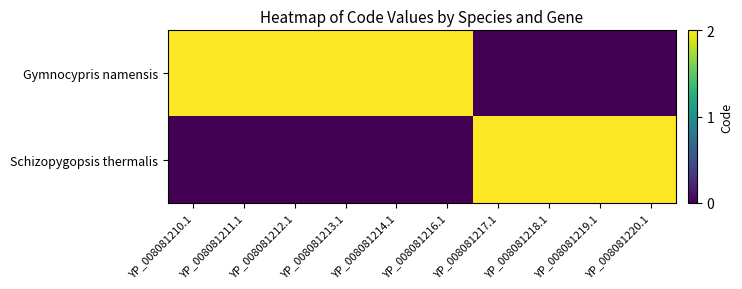

What is the maximum value shown in the chart?

2